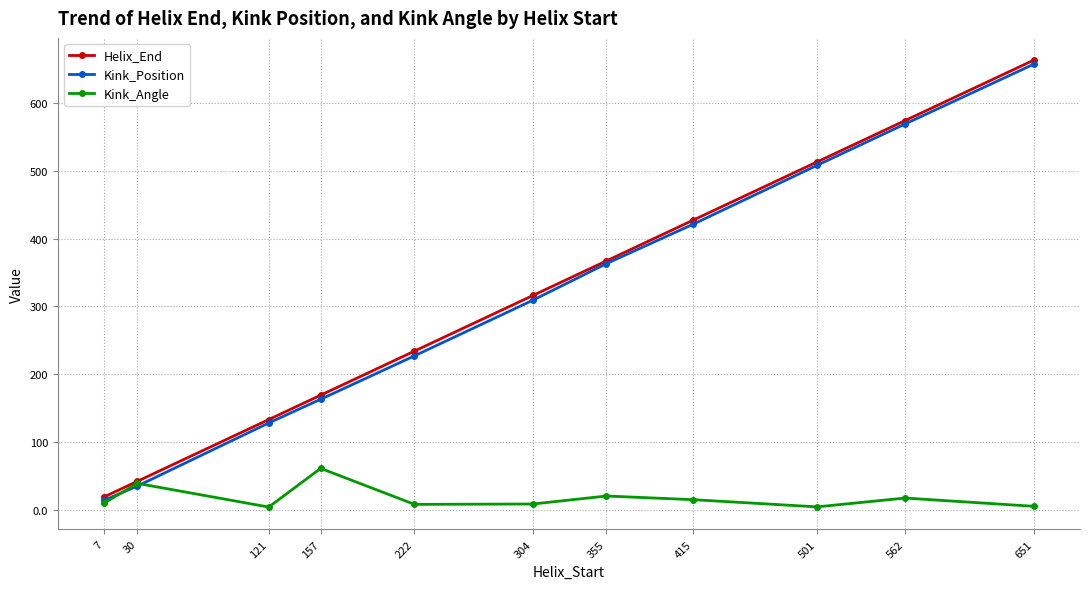

True or false: Helix_End has a value of 367.0 at 355.

True